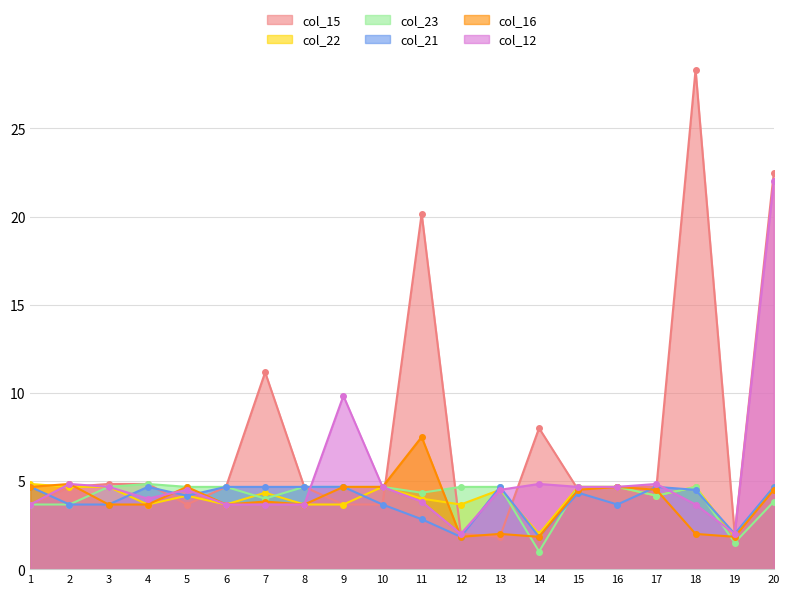

What is the spread (max minus min) of values at 14?

7.0